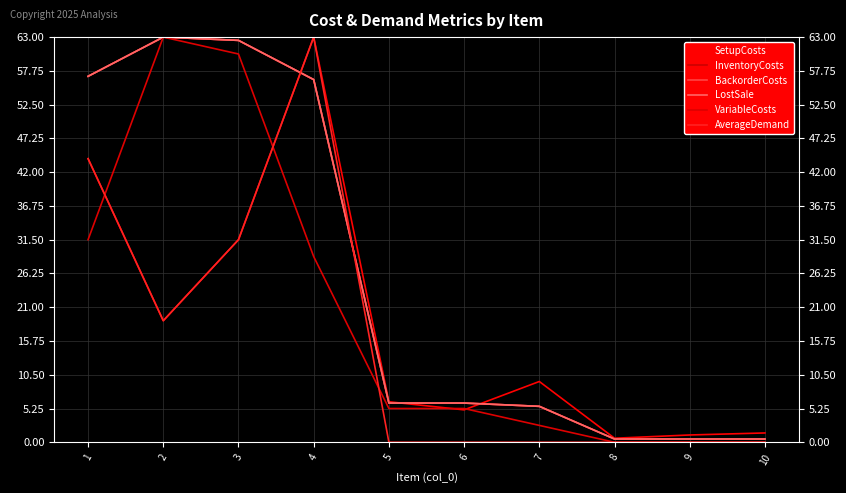

At 3, list the series in order from largest to smallest.

InventoryCosts, BackorderCosts, LostSale, VariableCosts, SetupCosts, AverageDemand